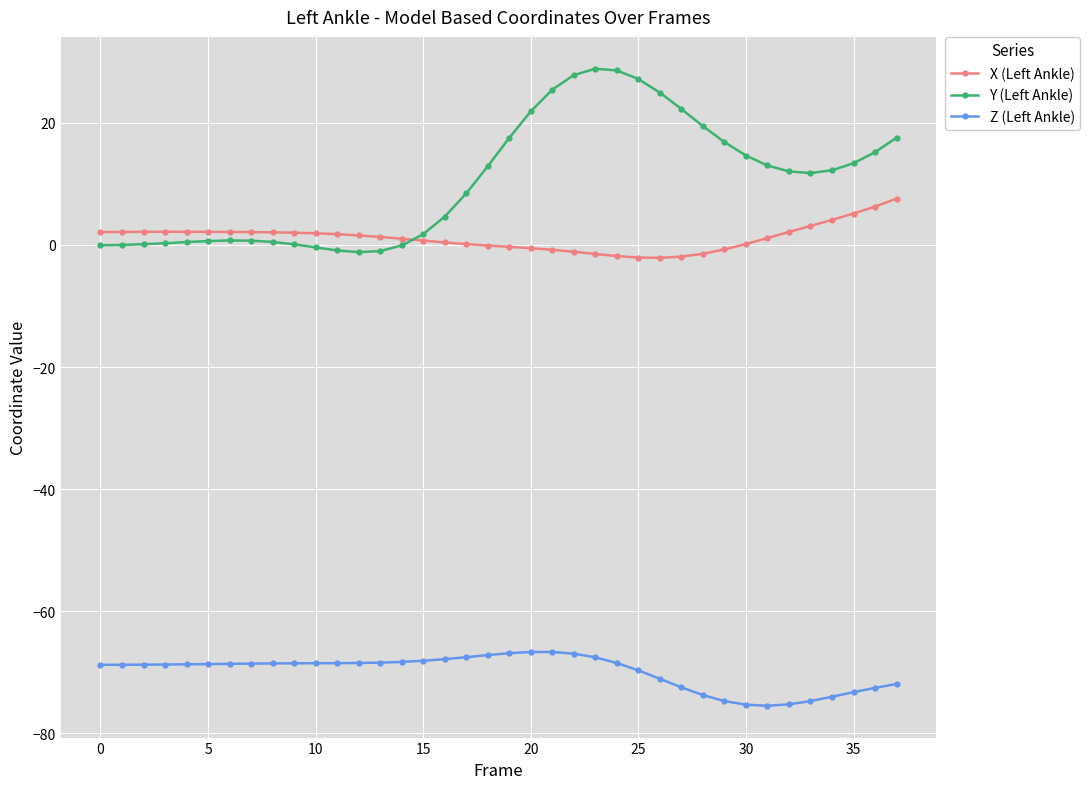

What is the highest value of the X (Left Ankle) series?

7.6